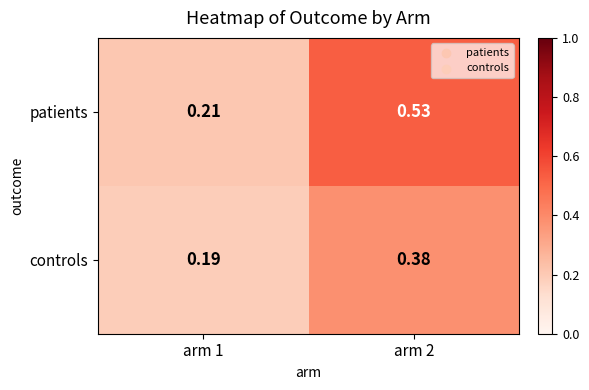

Which series has the widest spread of values?

patients